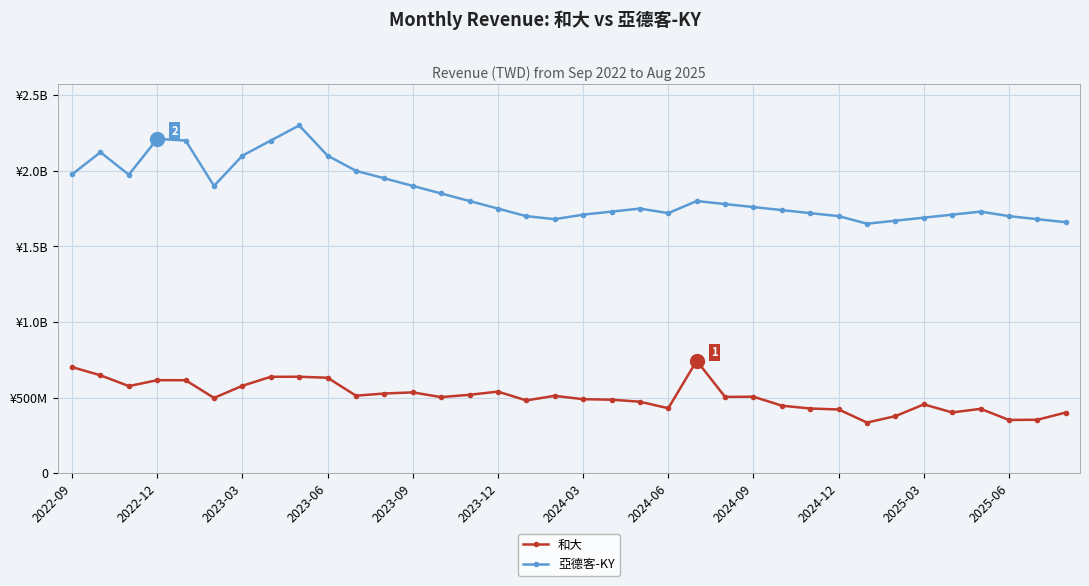

Does the chart have visible grid lines?

Yes